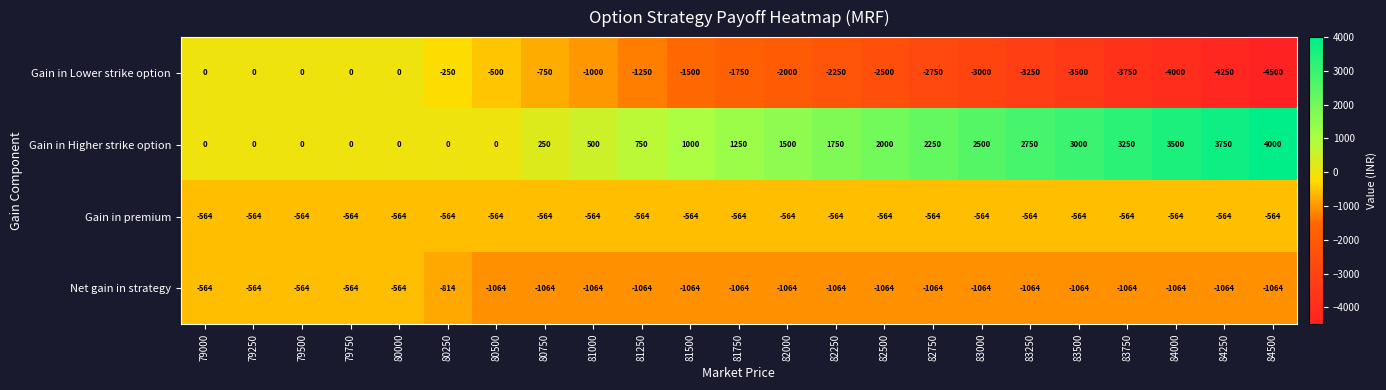

The value of Gain in Lower strike option at 83500 is -1468. True or false?

False